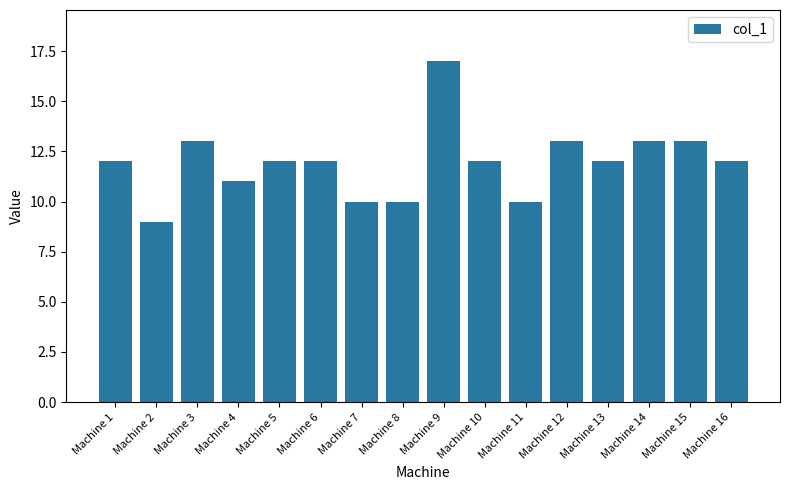

What is the change in value from Machine 6 to Machine 14?

+1